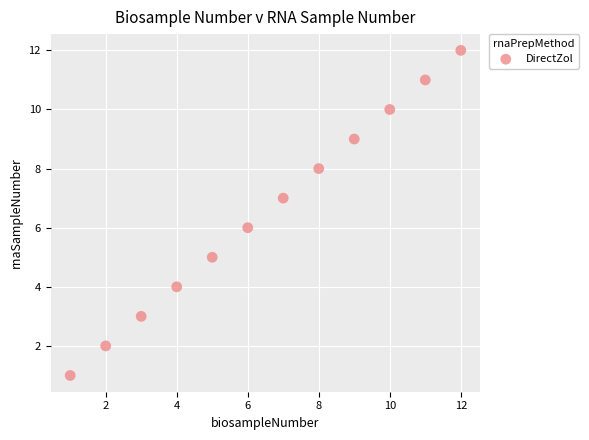

What is the average X value?

6